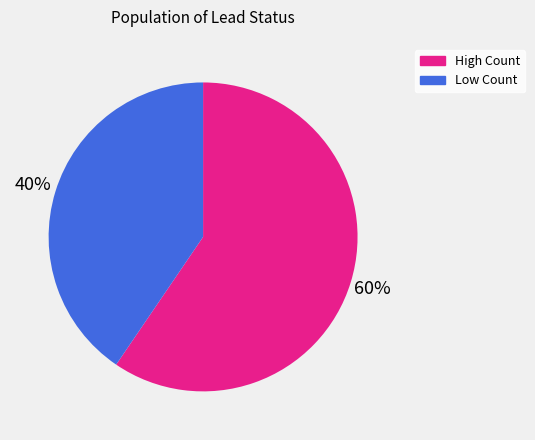

How many segments does this pie chart have?

2